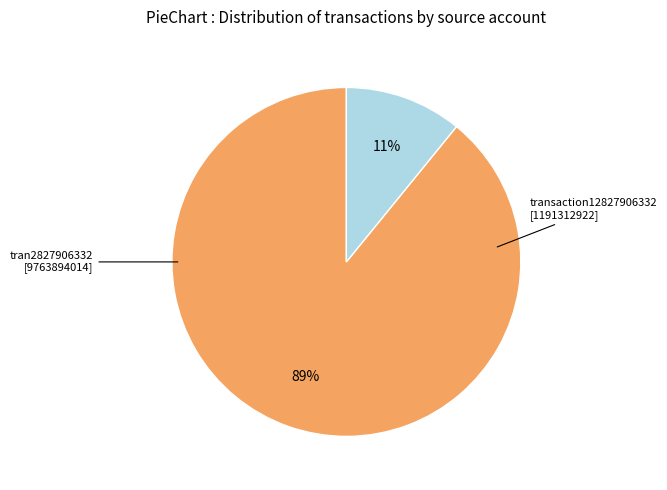

Does any single category account for the majority?

Yes